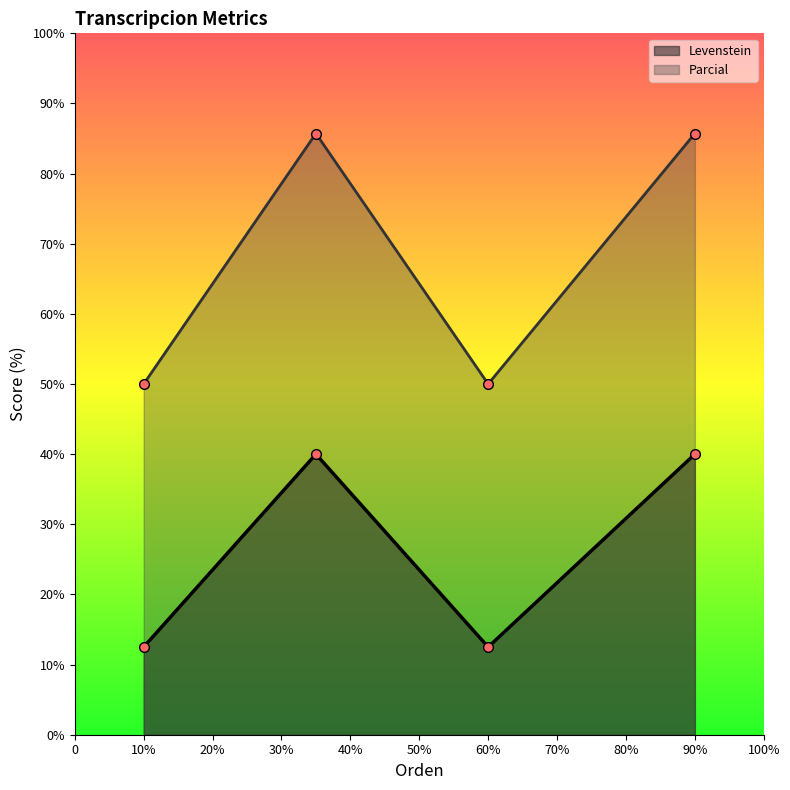

What is the total value across all series at 60%?

62.5